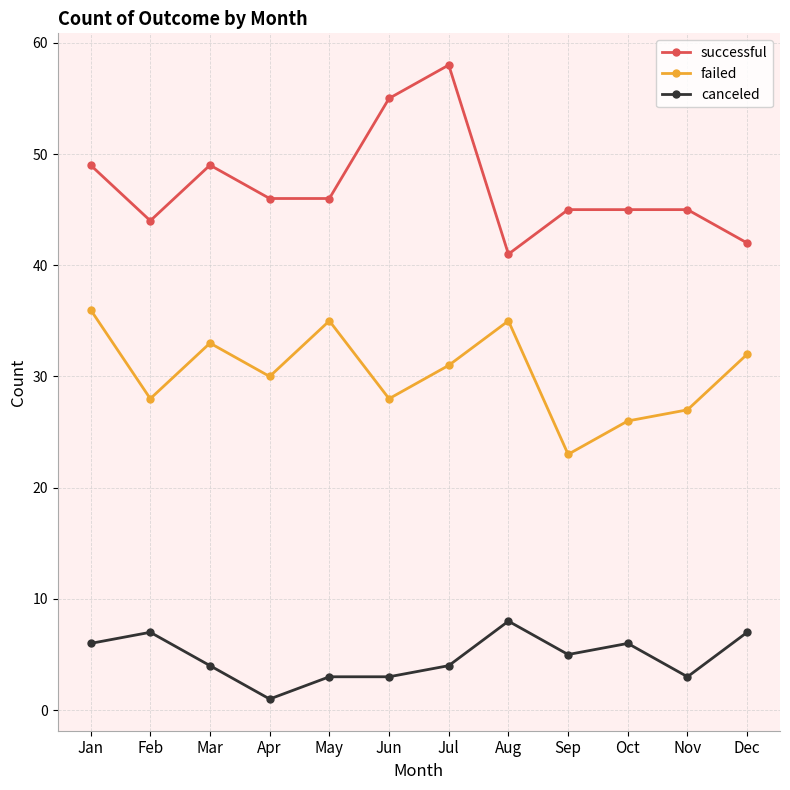

True or false: successful and canceled intersect in this chart.

False